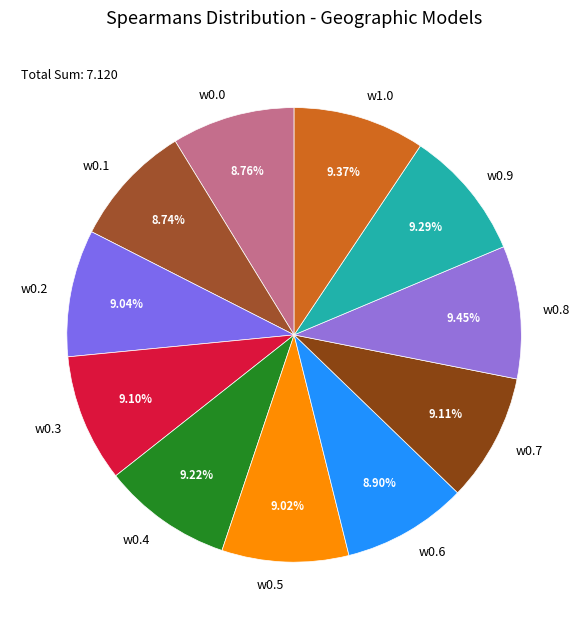

Is the sum of w0.8 and w0.5 greater than half?

No